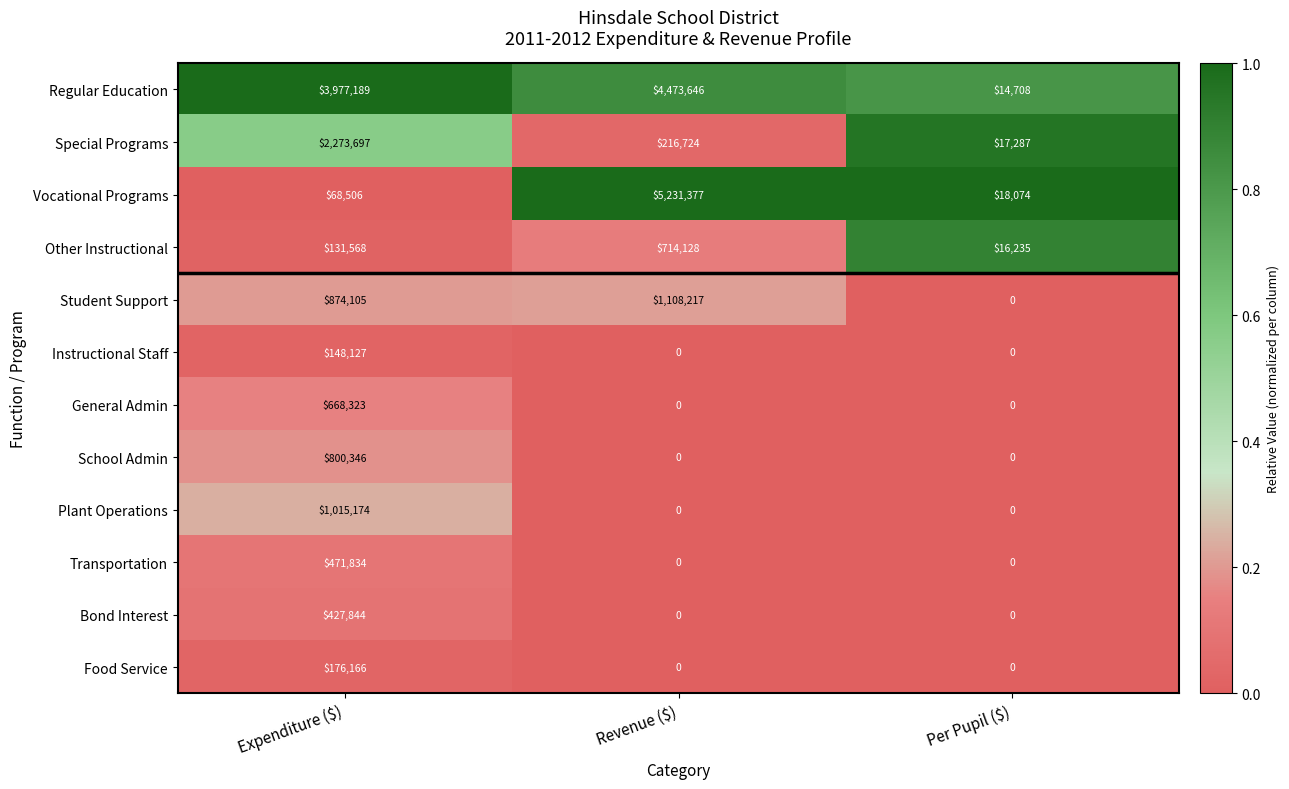

Between Expenditure ($) and Per Pupil ($), which series saw the biggest shift?

Regular Education